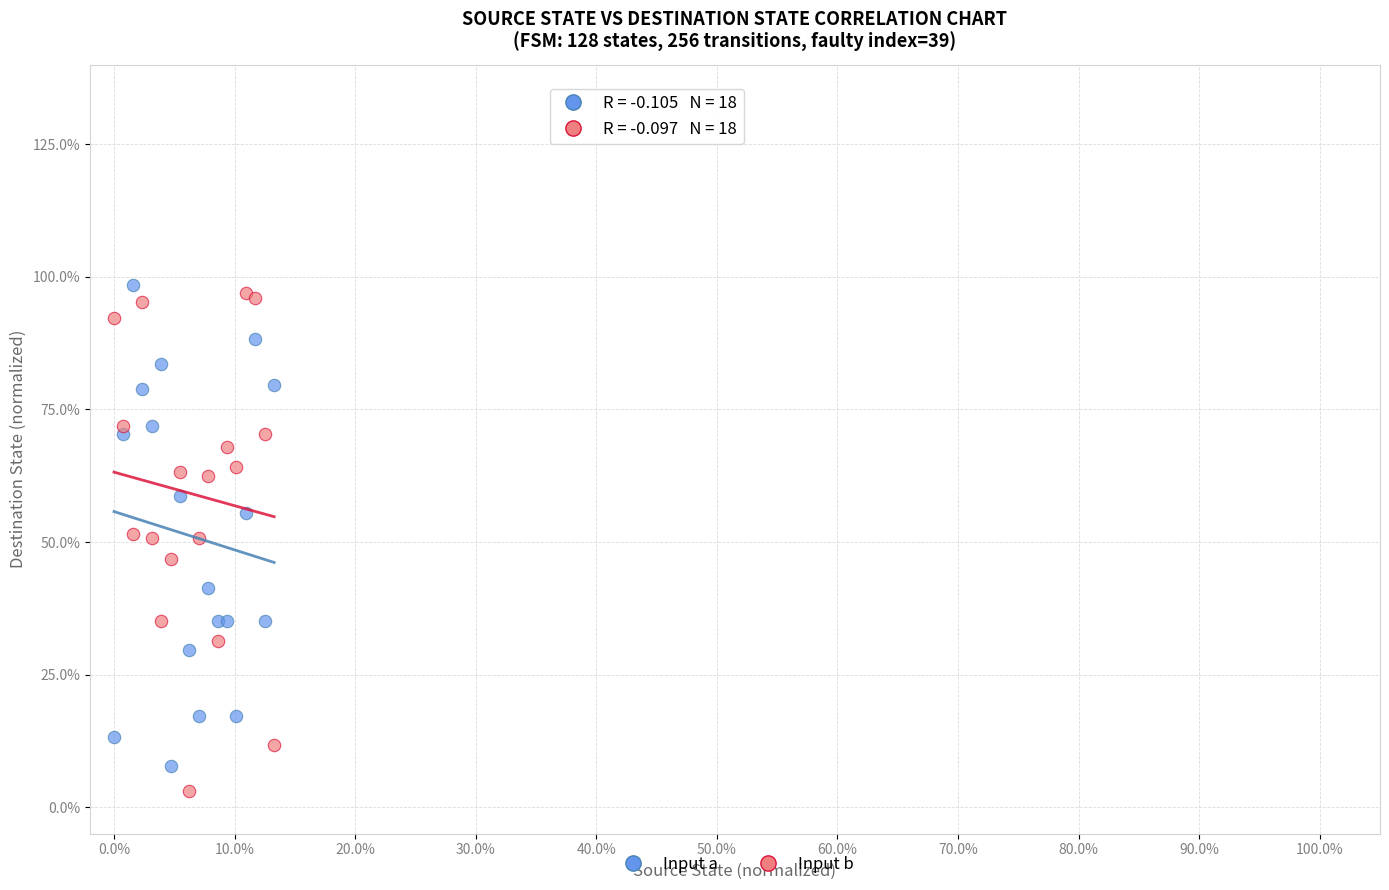

What are all the series names shown in the legend?

Input a, Input b